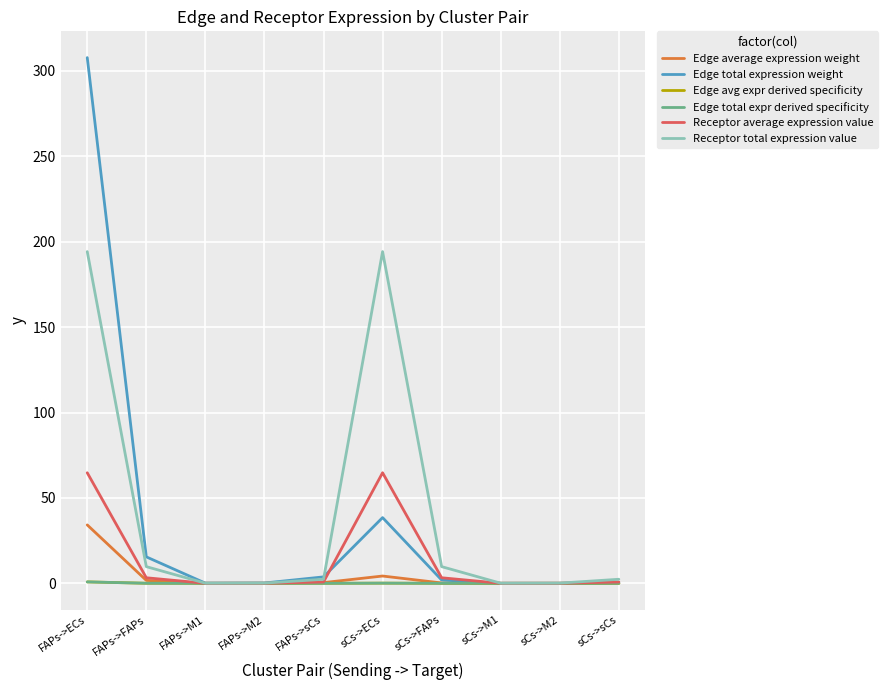

What position from the right is FAPs->M2?

7